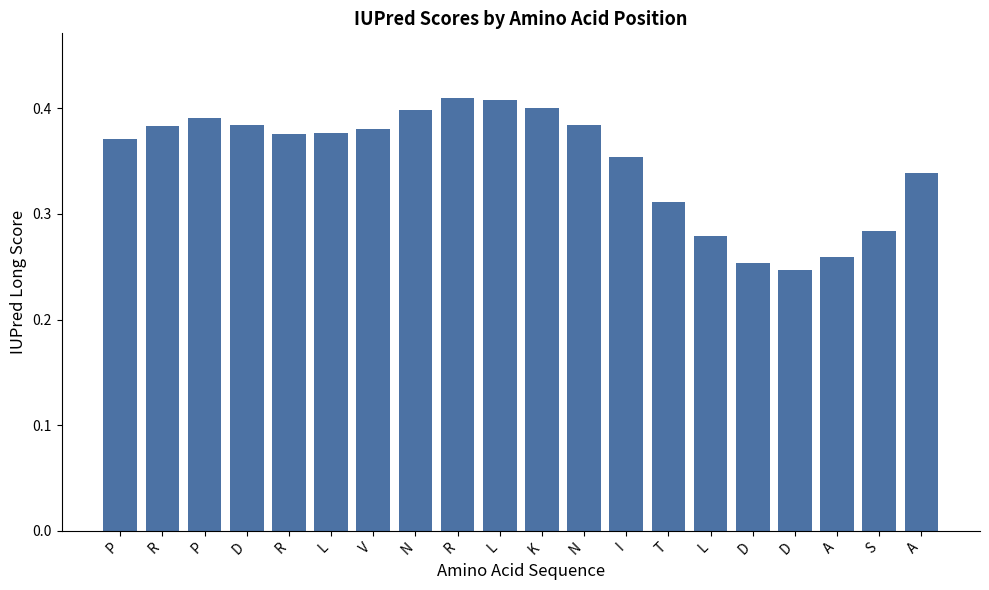

Reading right to left, transcribe all the data shown in this chart.

0.3	0.3	0.3	0.2	0.3	0.3	0.3	0.4	0.4	0.4	0.4	0.4	0.4	0.4	0.4	0.4	0.4	0.4	0.4	0.4